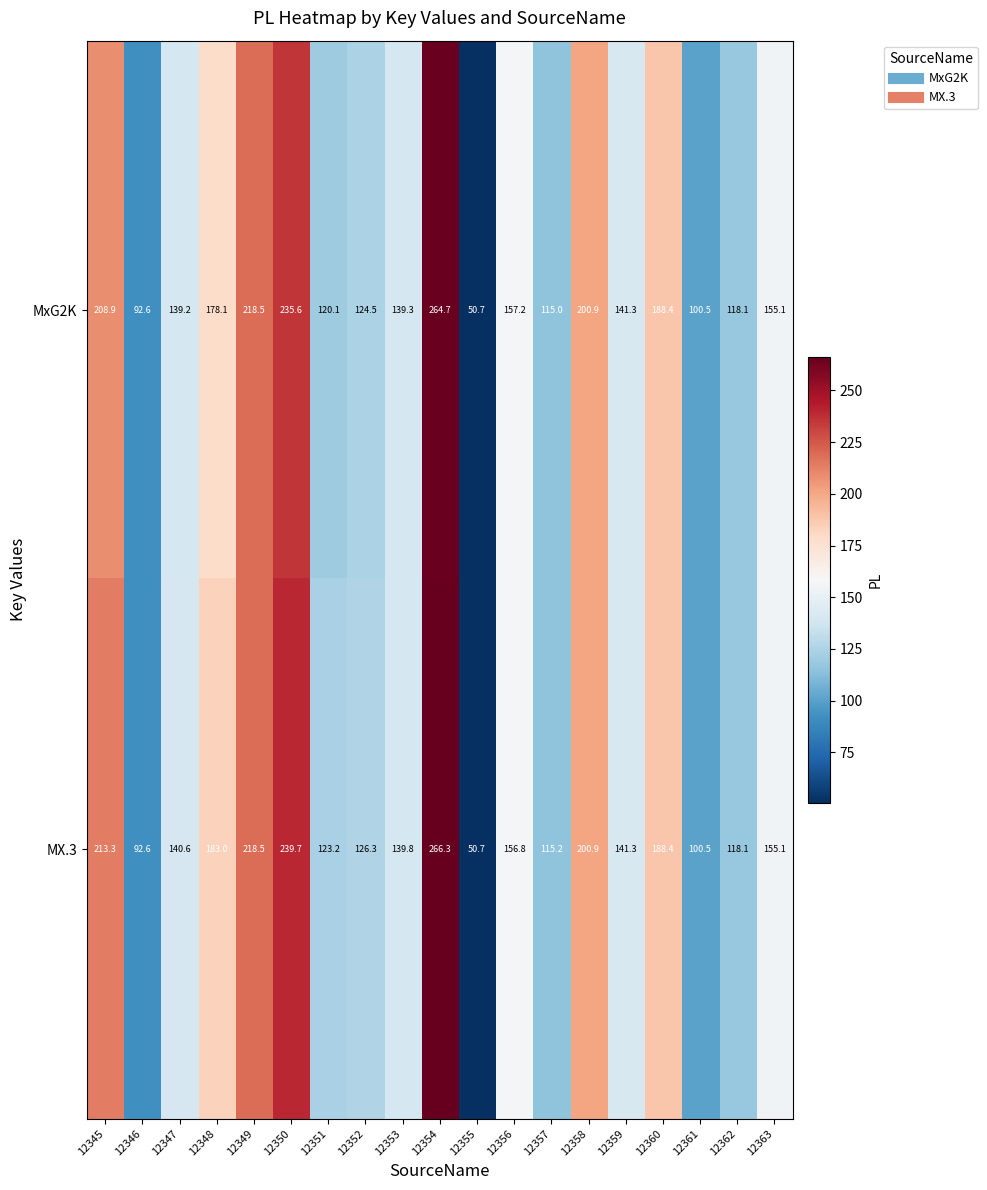

Which label corresponds to the largest value in the chart?

12354